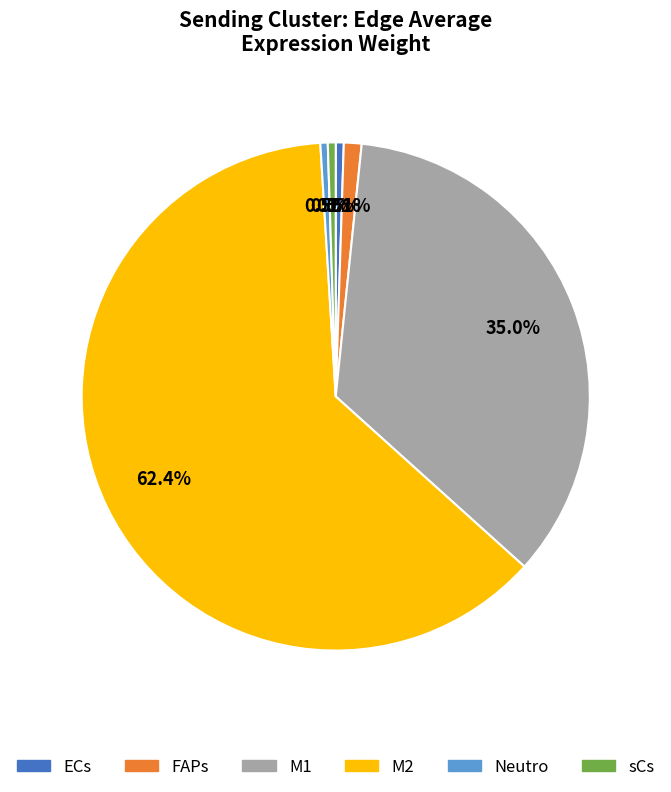

What percentage is the FAPs slice, to the nearest percent?

1%